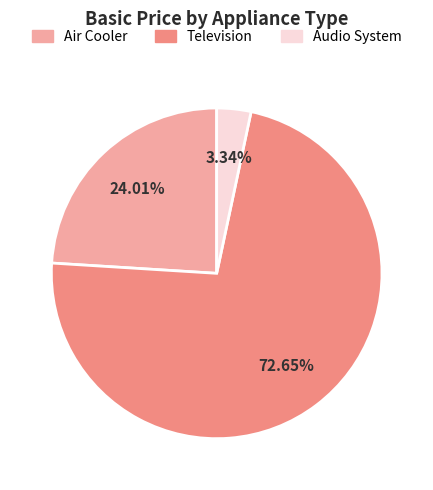

Is there a majority slice in this chart?

Yes